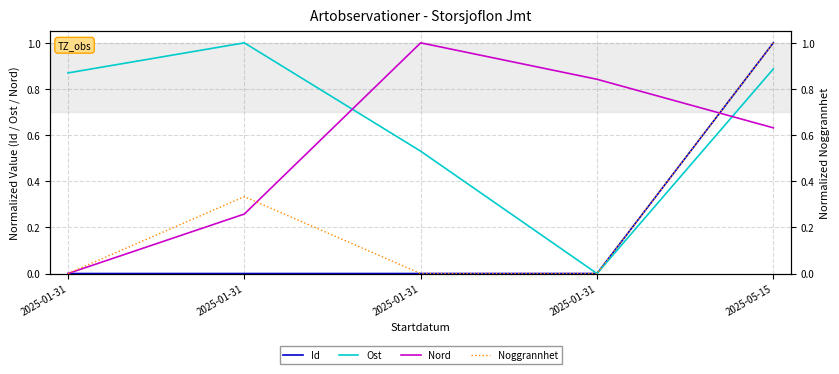

At 2025-05-15, list the series in order from smallest to largest.

Nord, Ost, Id, Noggrannhet